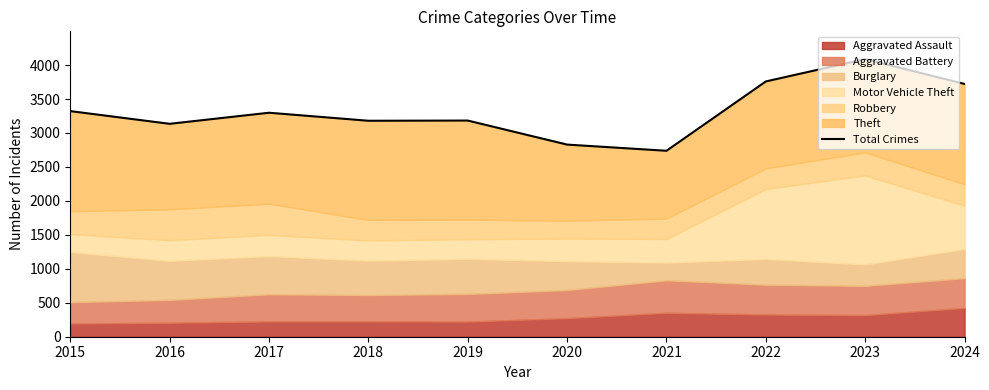

Reading right to left, transcribe all the data shown in this chart.

3722	4088	3759	2738	2829	3183	3180	3298	3135	3322